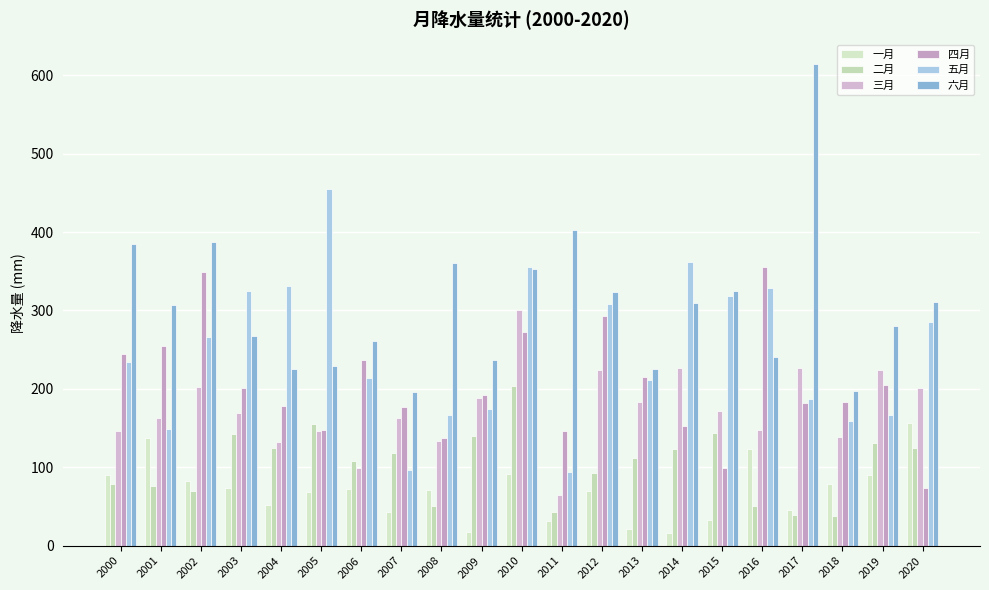

The value of 五月 at 2009 is 65.7. True or false?

False